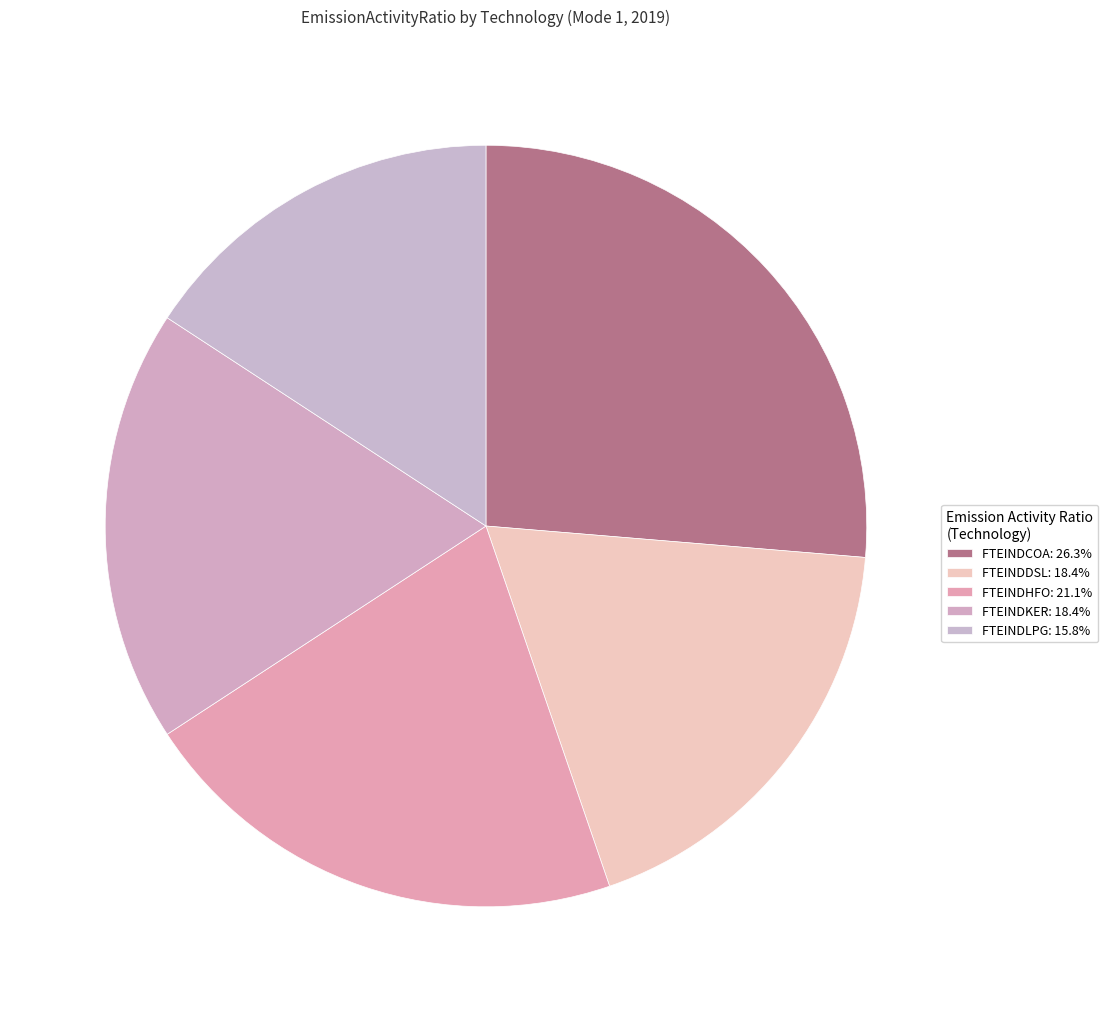

To the nearest percent, what is the difference between the largest and smallest slice percentages?

11%